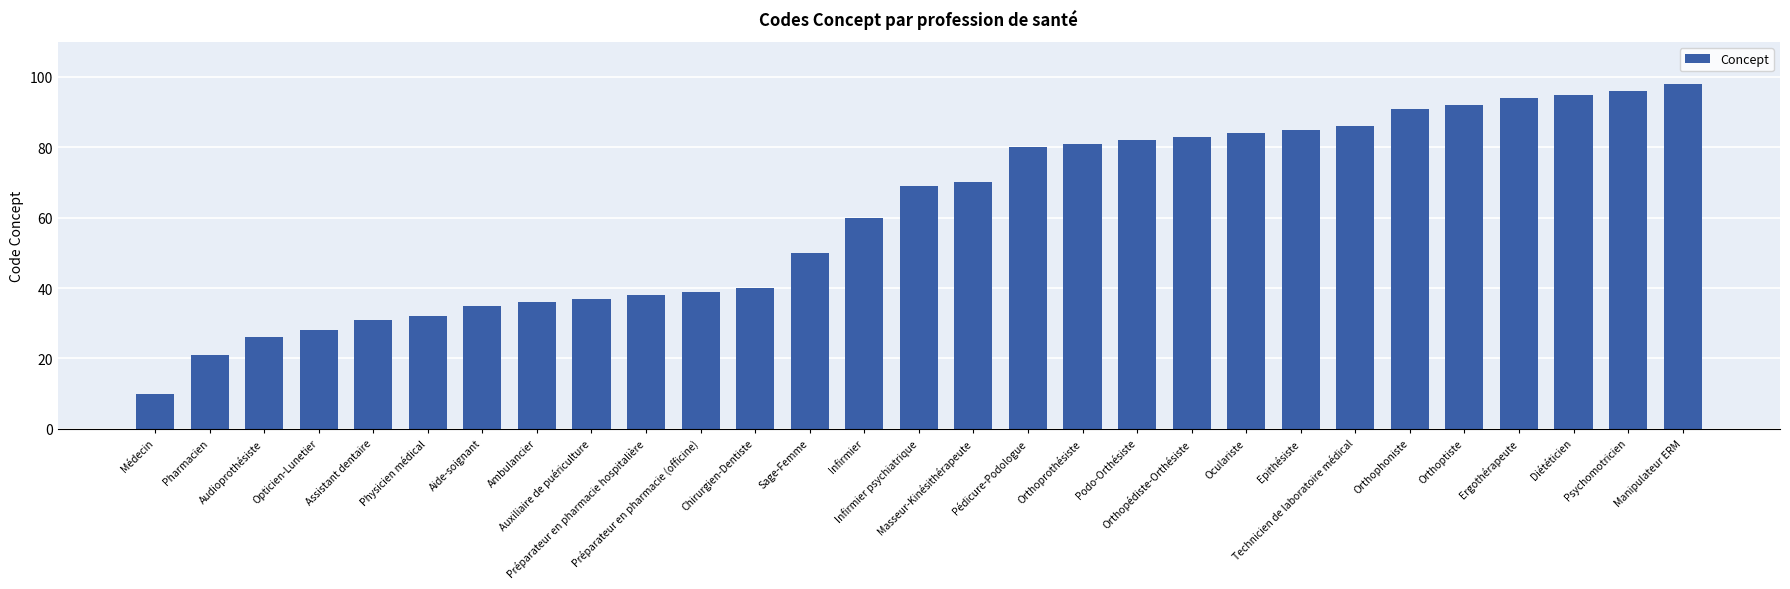

Is it true that the value at Masseur-Kinésithérapeute is 70?

True